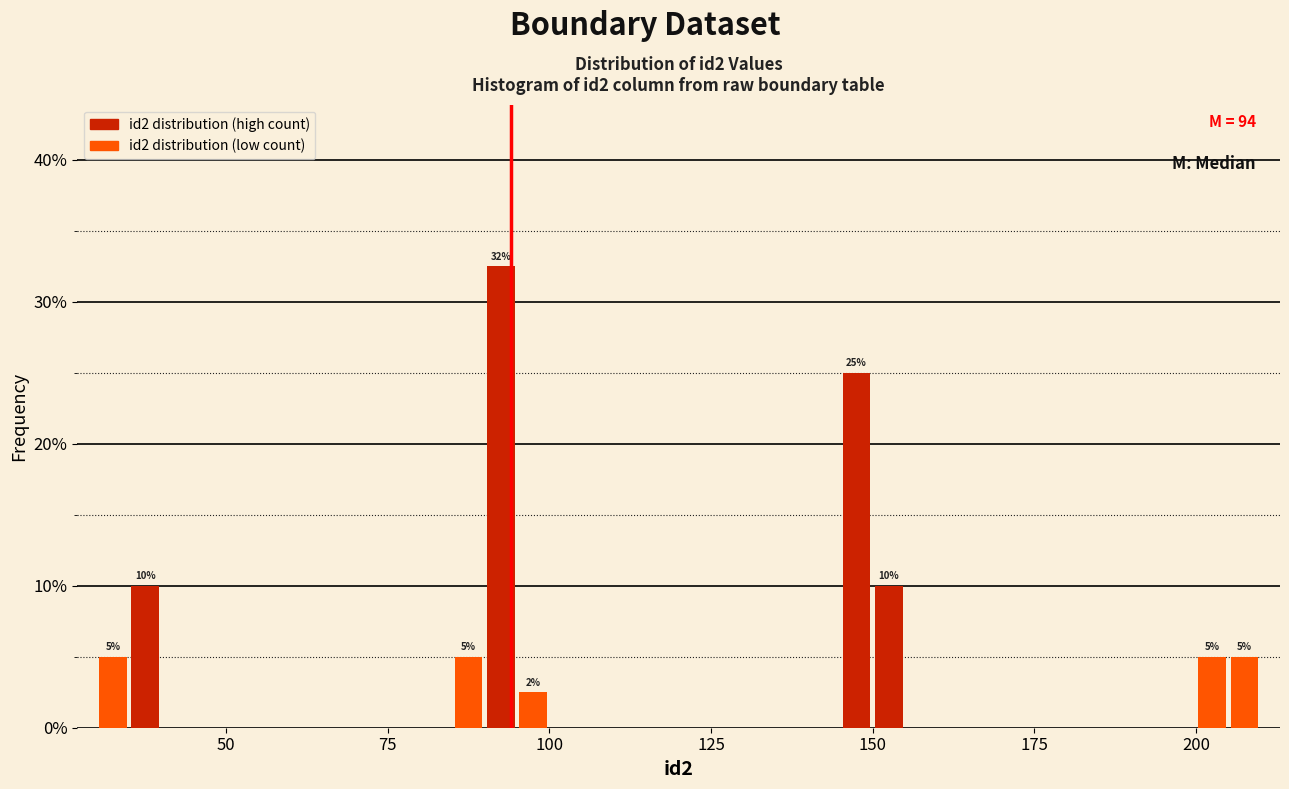

Around what value on the x-axis is the tallest bar? Give the approximate position of its centre, as read against the axis.

95